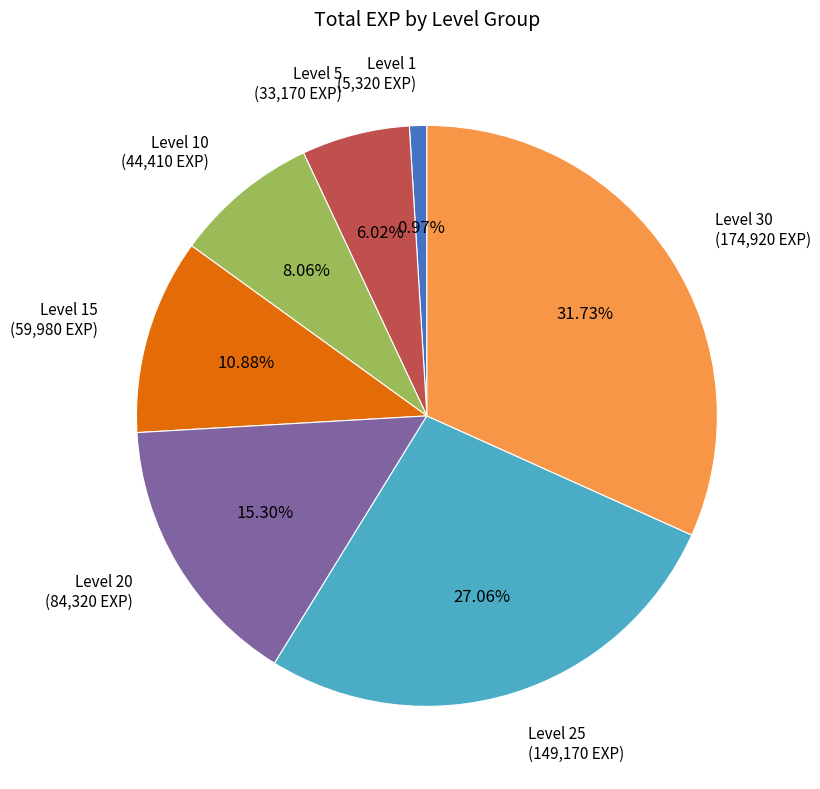

Is there a majority slice in this chart?

No